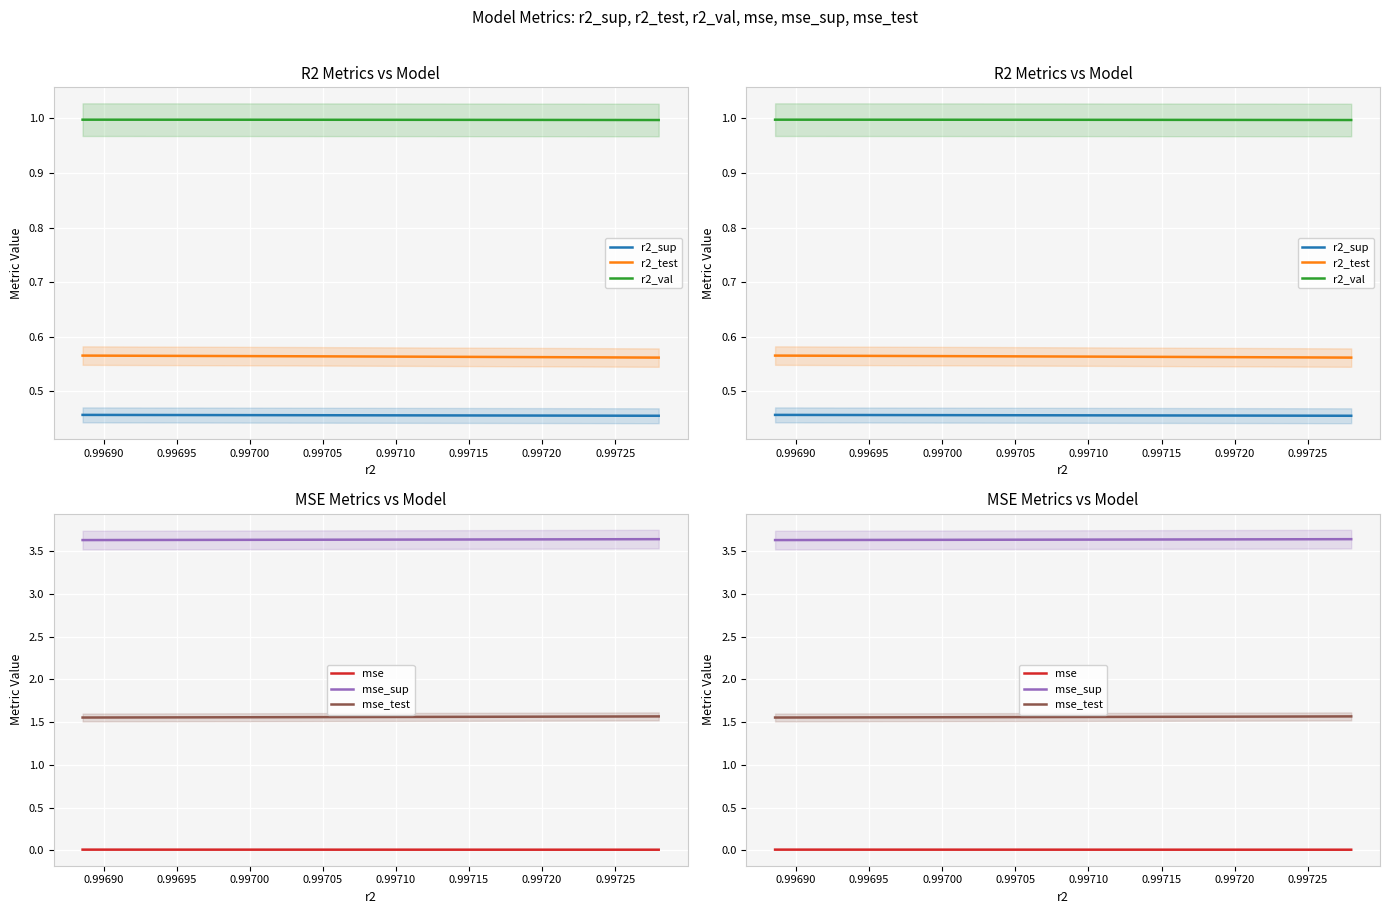

The mse_sup series shows 3.6 at 0.99690. True or false?

True